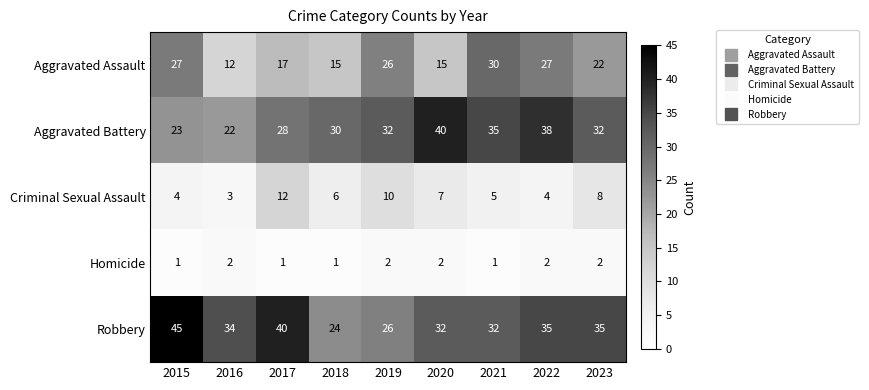

Which series changed the most between 2022 and 2023?

Aggravated Battery